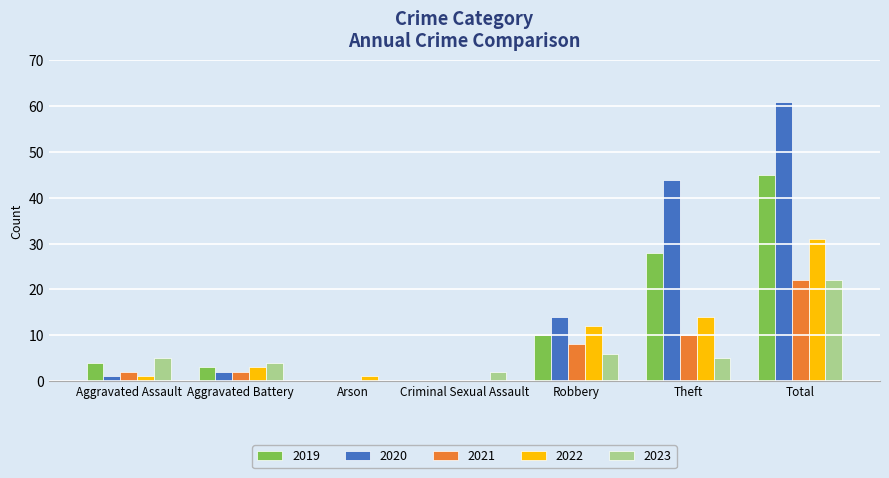

Which category has the highest value in the 2021 series?

Total